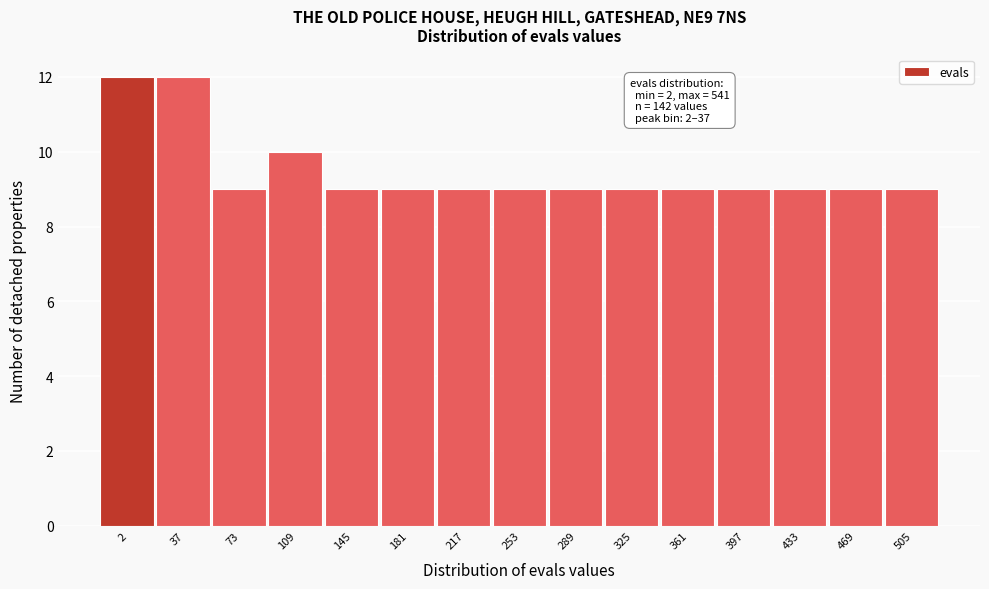

Reading left to right, list all the values displayed in this chart.

2=12	37=12	73=9	109=10	145=9	181=9	217=9	253=9	289=9	325=9	361=9	397=9	433=9	469=9	505=9